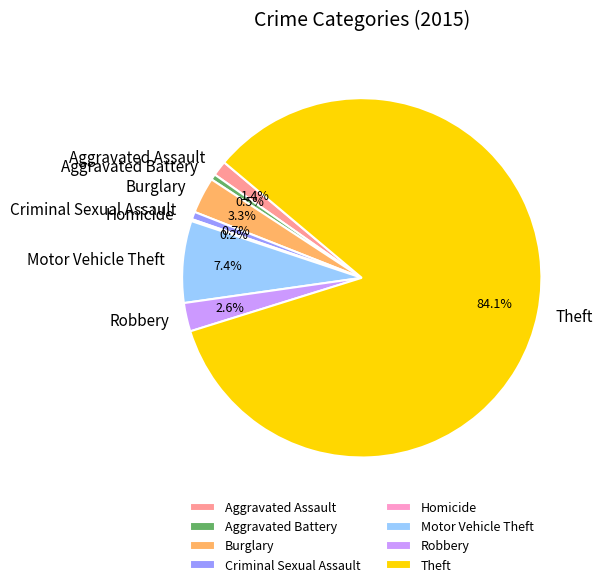

True or false: Robbery accounts for 3% of the total.

True